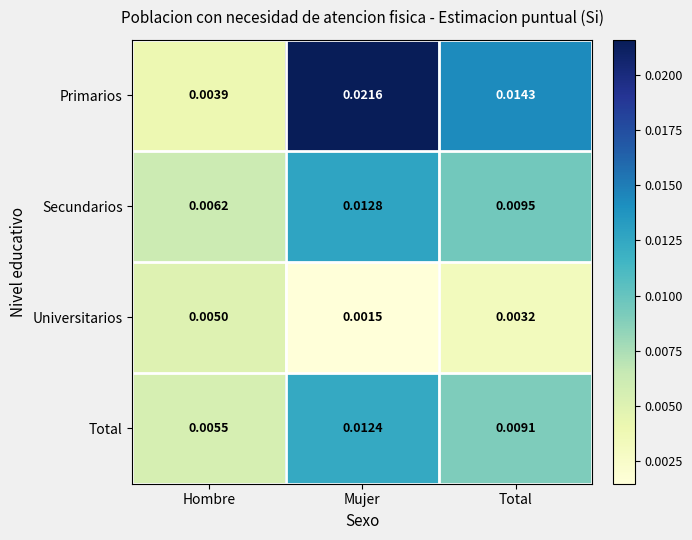

Which series changed the most between Hombre and Mujer?

Primarios